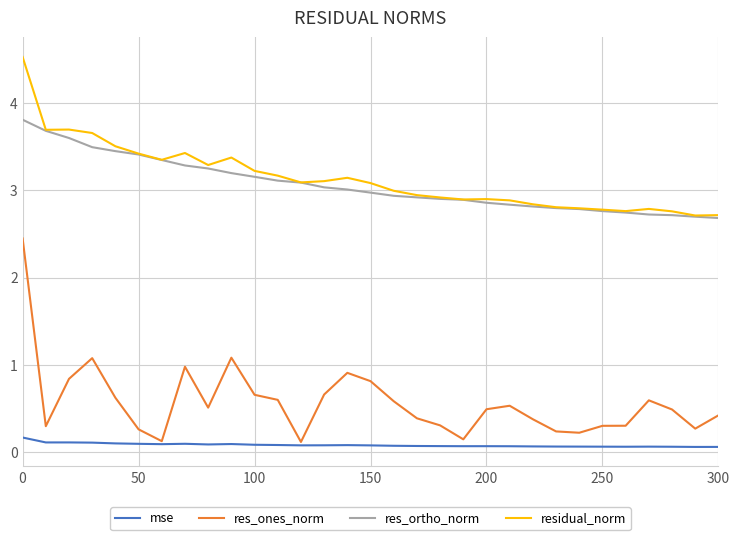

In mse, how many points are lower than both neighbors (excluding endpoints)?

7